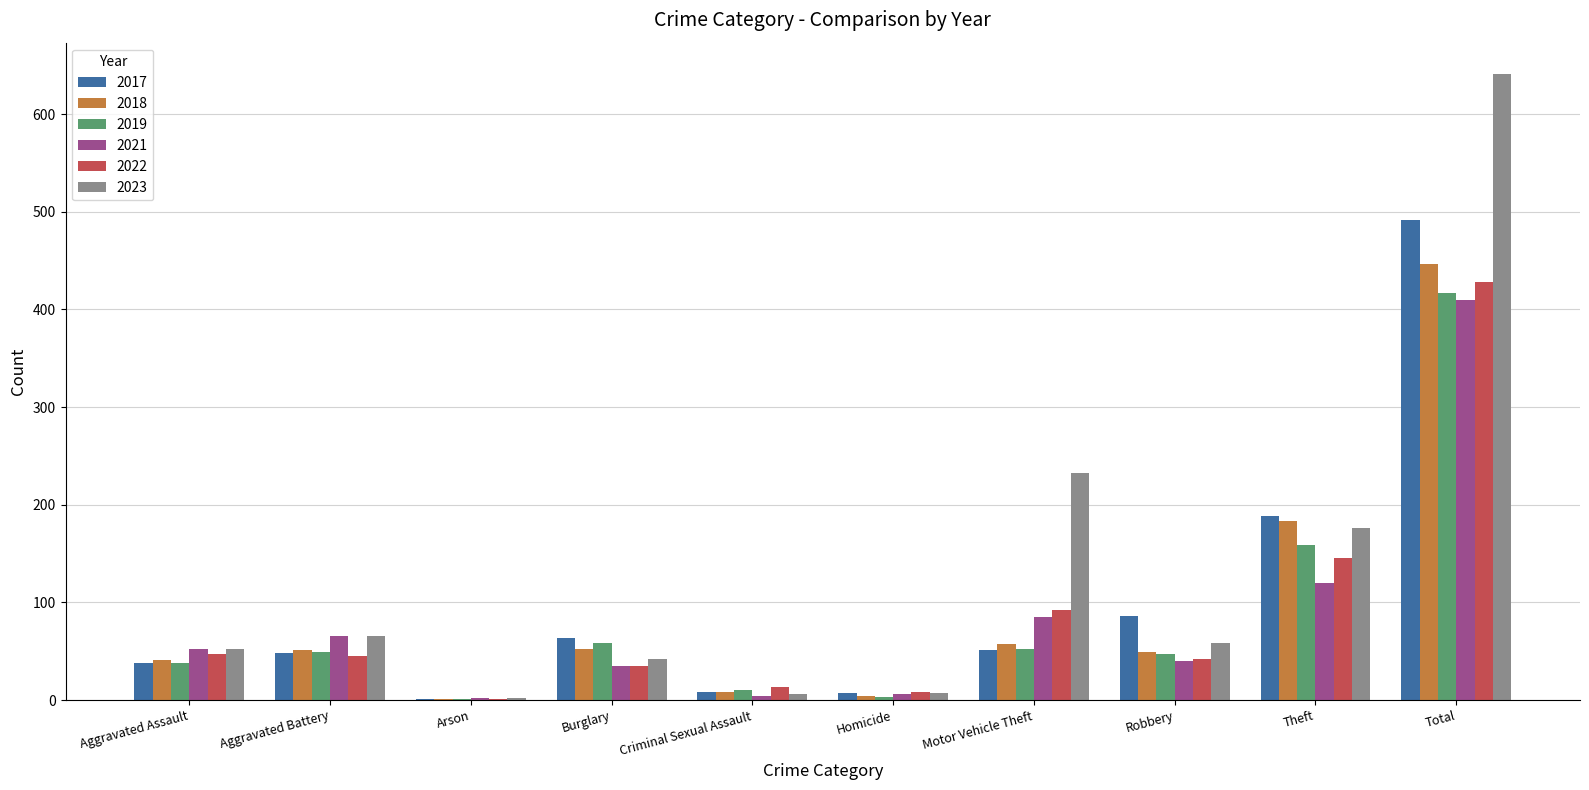

True or false: 2019 has a value of 73 at Motor Vehicle Theft.

False